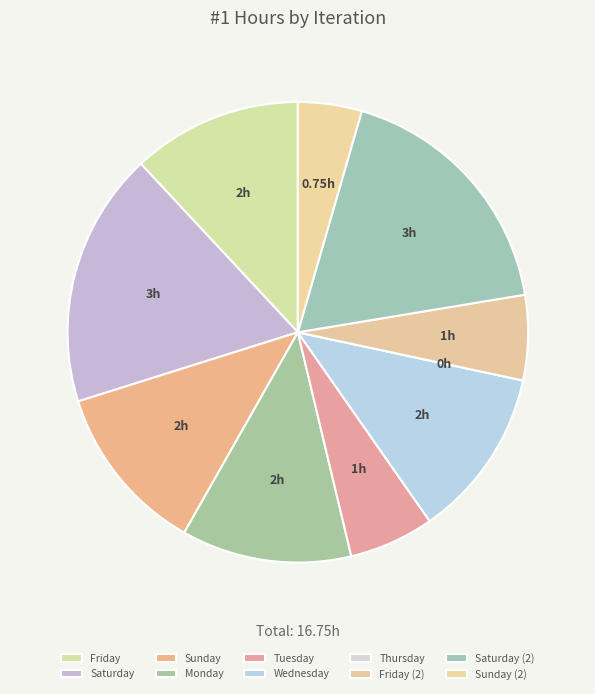

How many slices are in this pie chart?

10